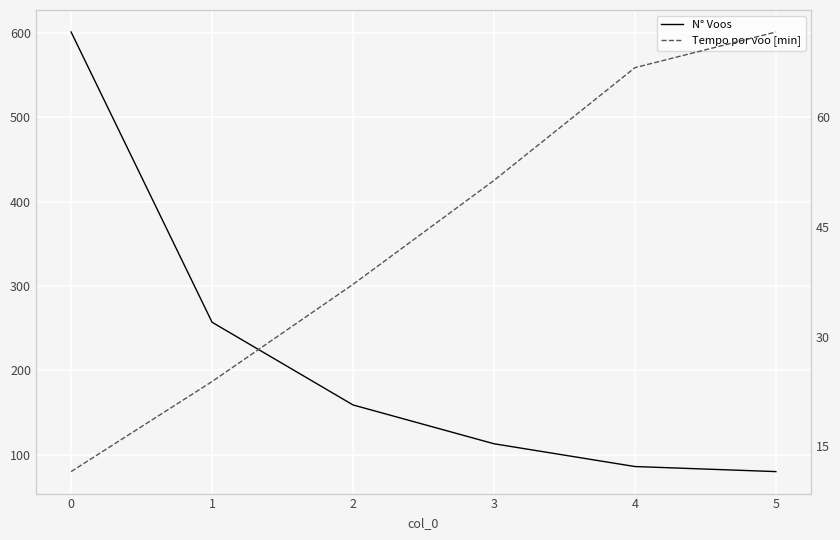

Which category has the lowest value in the N° Voos series?

5